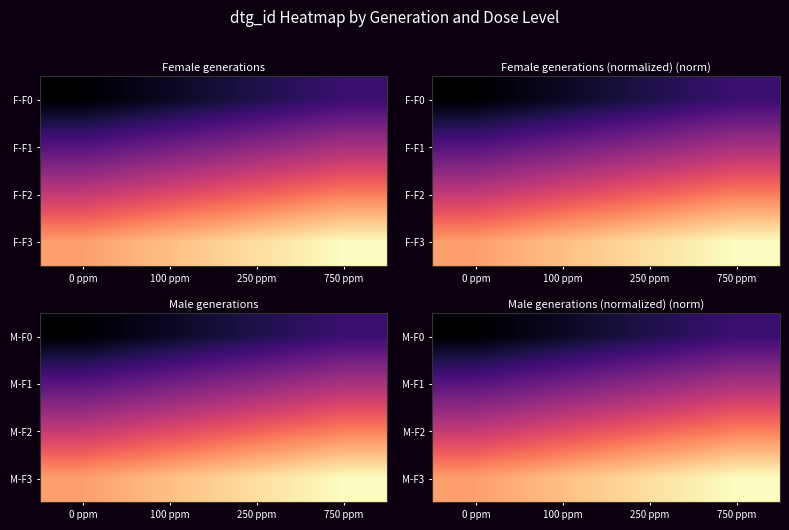

What is the total value across all series at 250 ppm?

2.1